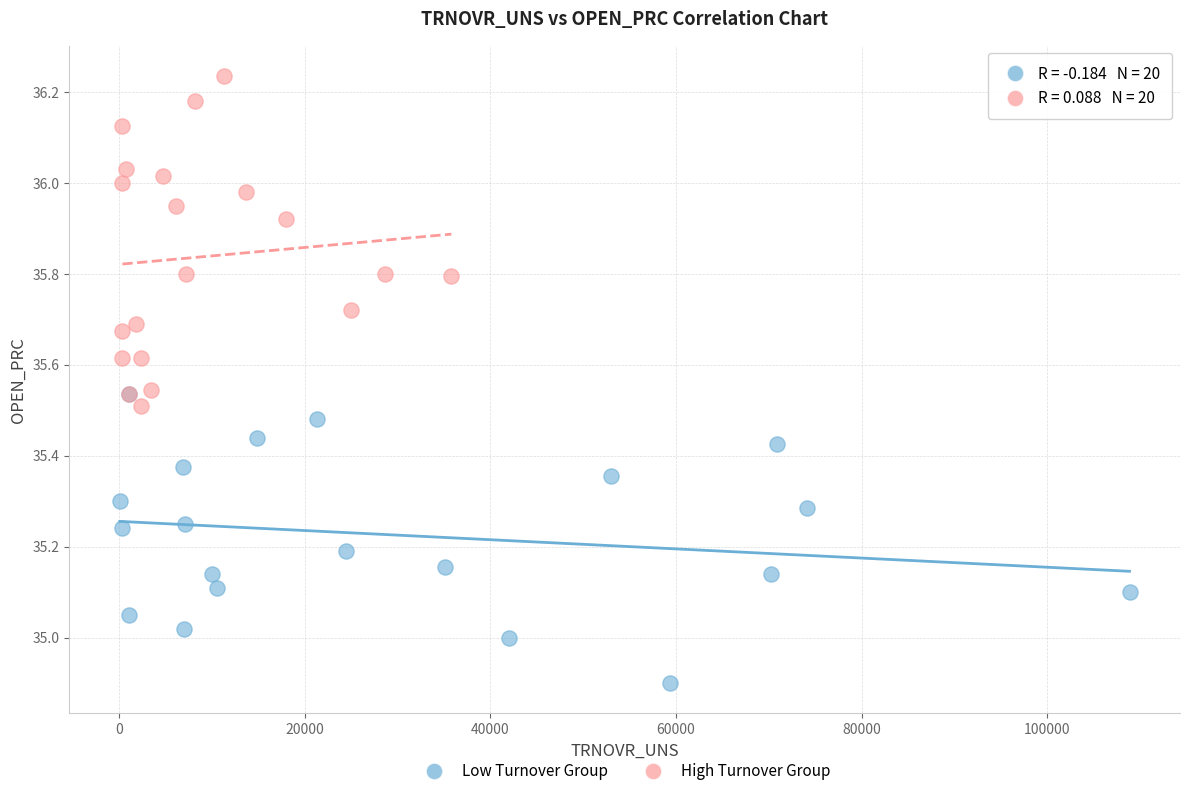

What are all the series names shown in the legend?

Low Turnover Group, High Turnover Group